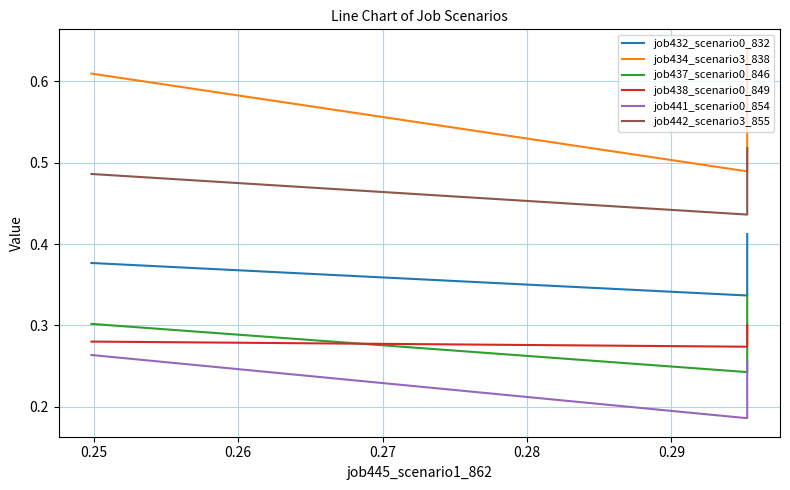

What is the approximate value of job438_scenario0_849 at 0.26?

0.3